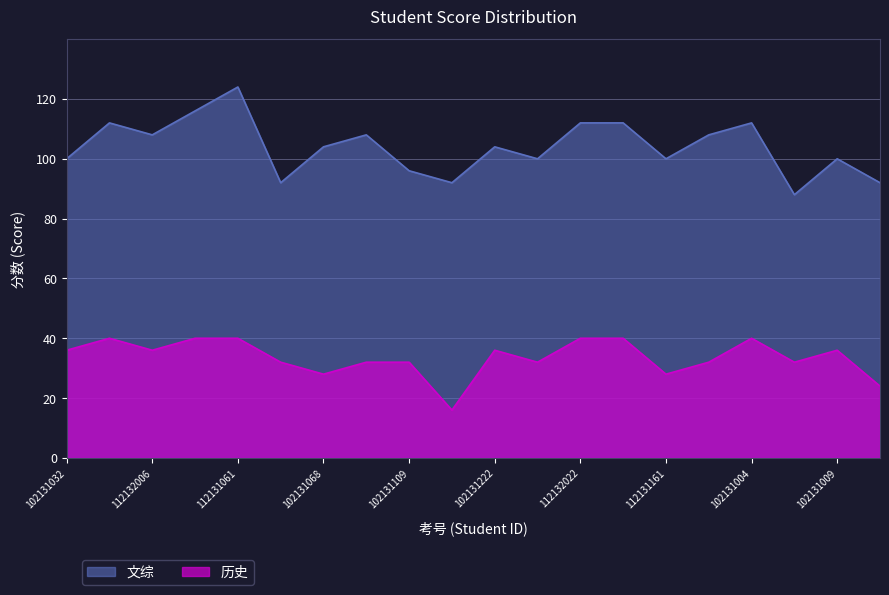

True or false: 文综 has more than 1 interior local peaks.

True